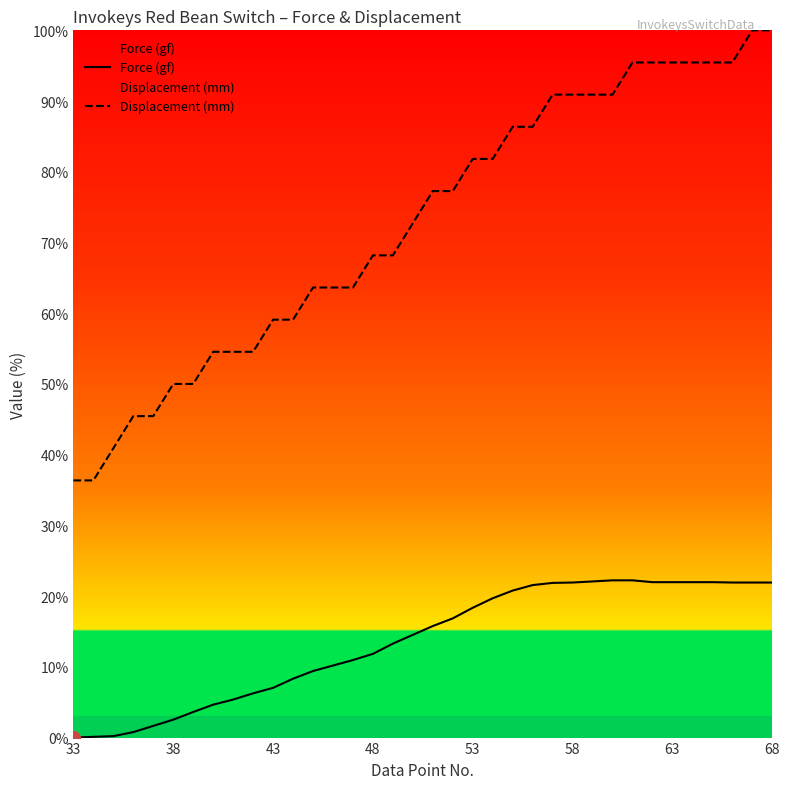

What is the maximum value for Force (gf)?

22.2